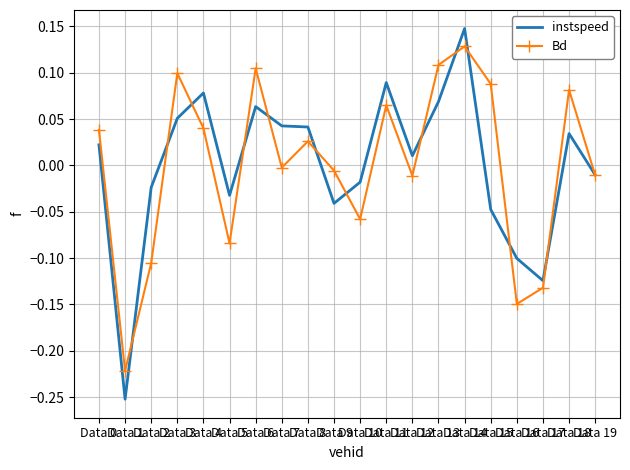

Which series has the widest spread of values?

instspeed